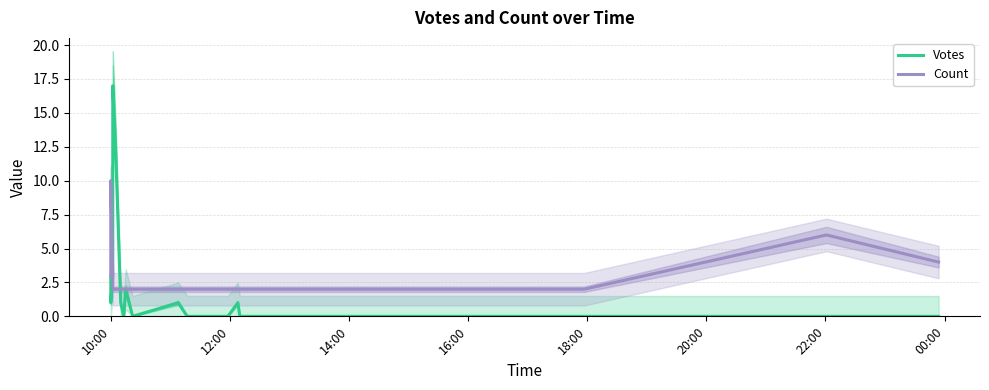

List the series in order of their overall mean, lowest first.

Votes, Count